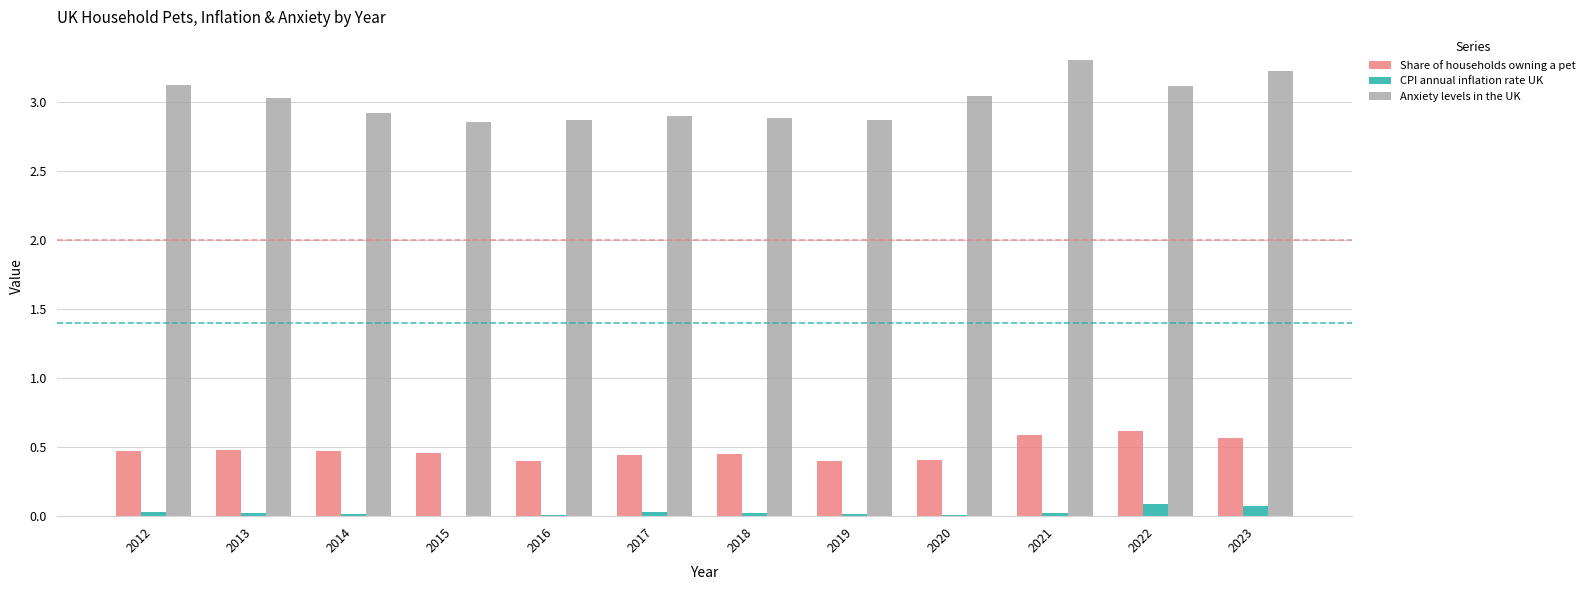

Is it true that Anxiety levels in the UK equals 2.9 at 2018?

True